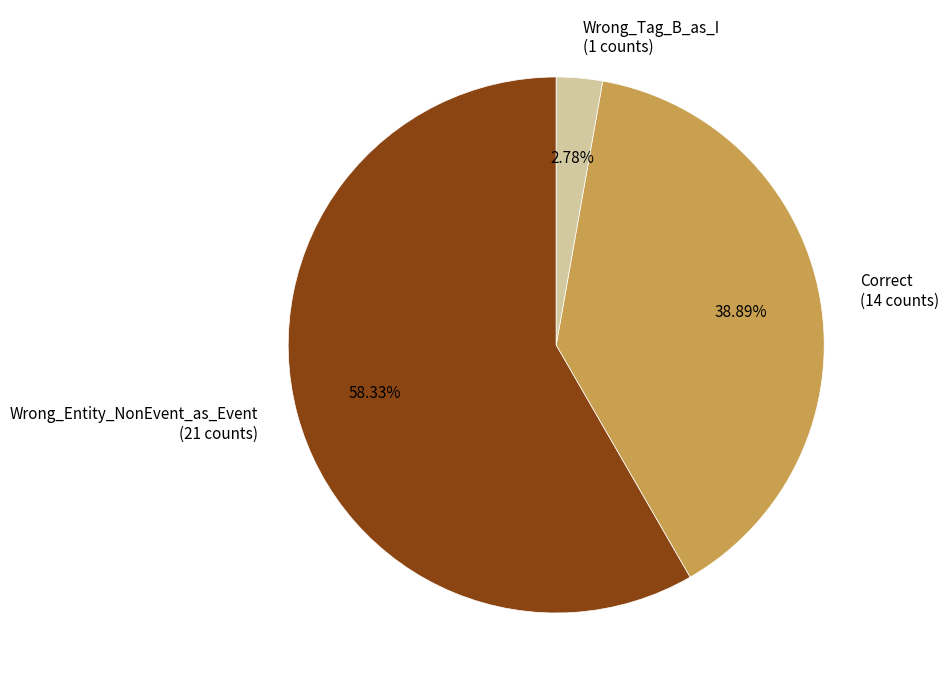

How much of the chart is everything except Wrong_Entity_NonEvent_as_Event?

41.7%